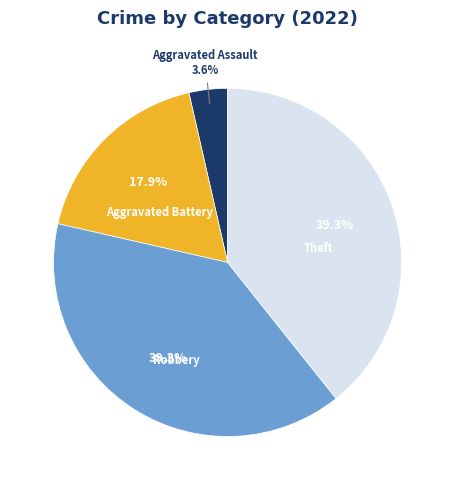

Does any single category account for the majority?

No